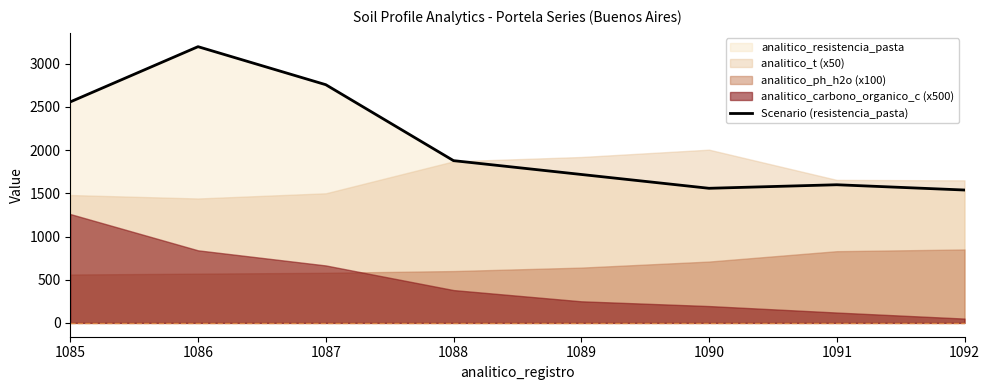

How many values exceed 1878?

3